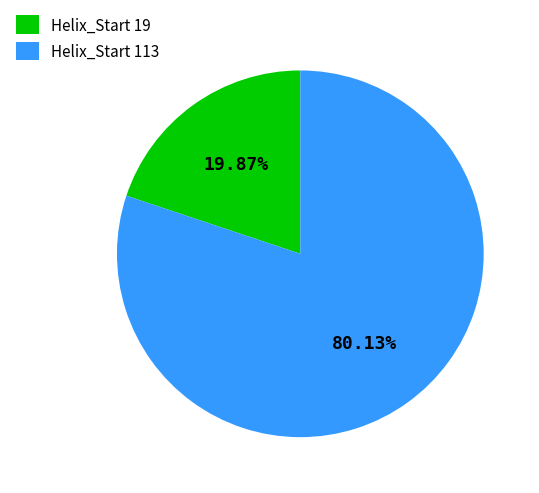

Is Helix_Start 113 the majority of the pie?

Yes